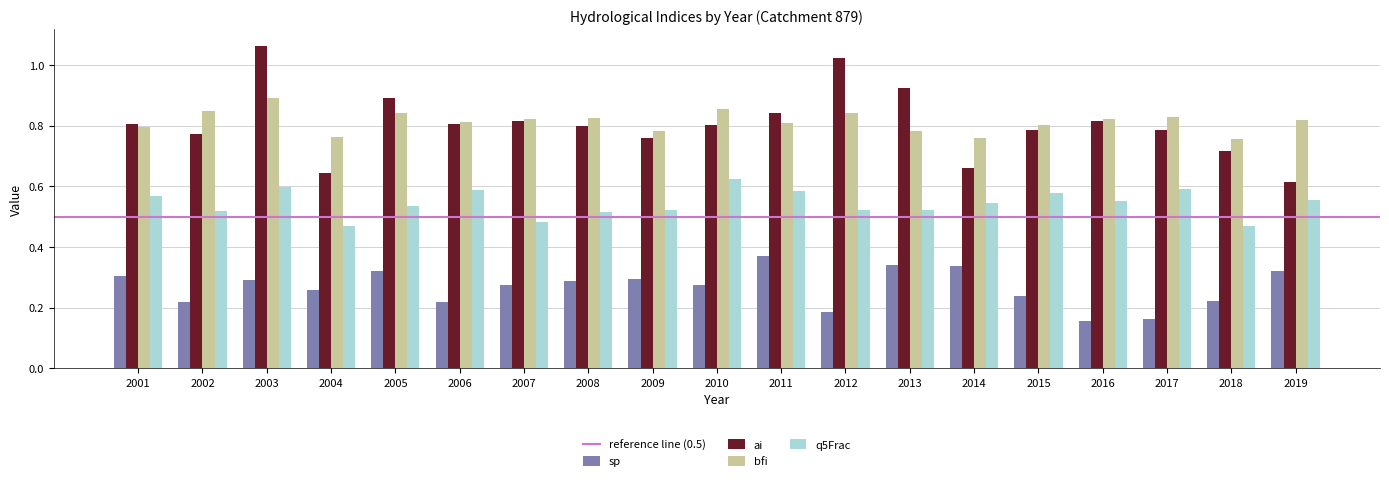

Which series has the widest spread of values?

ai